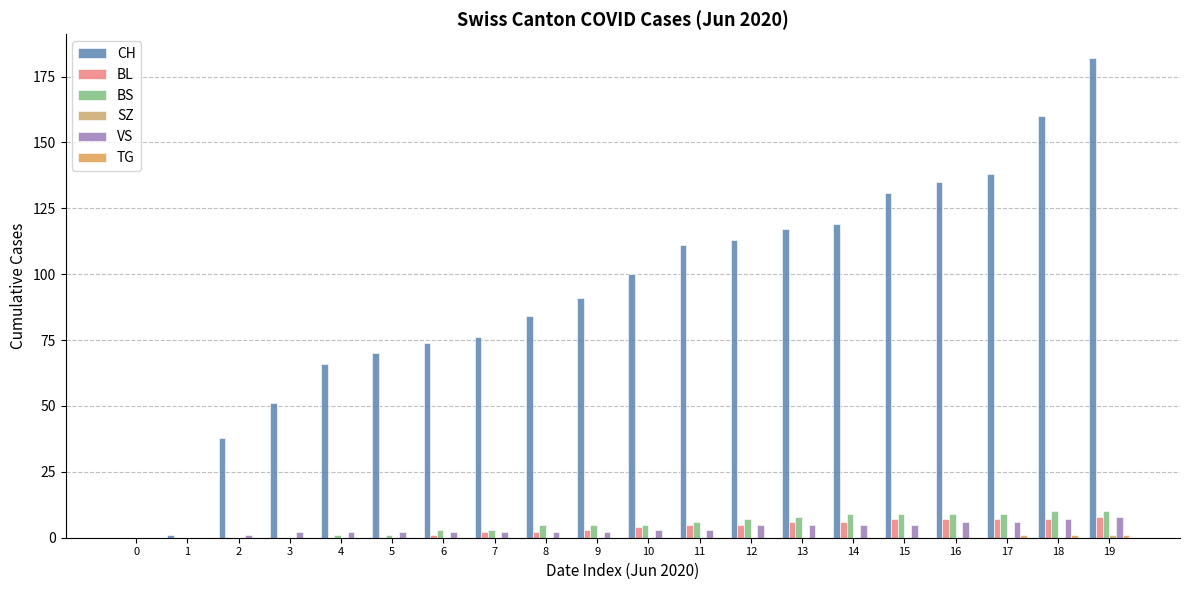

How many groups of bars are there?

20